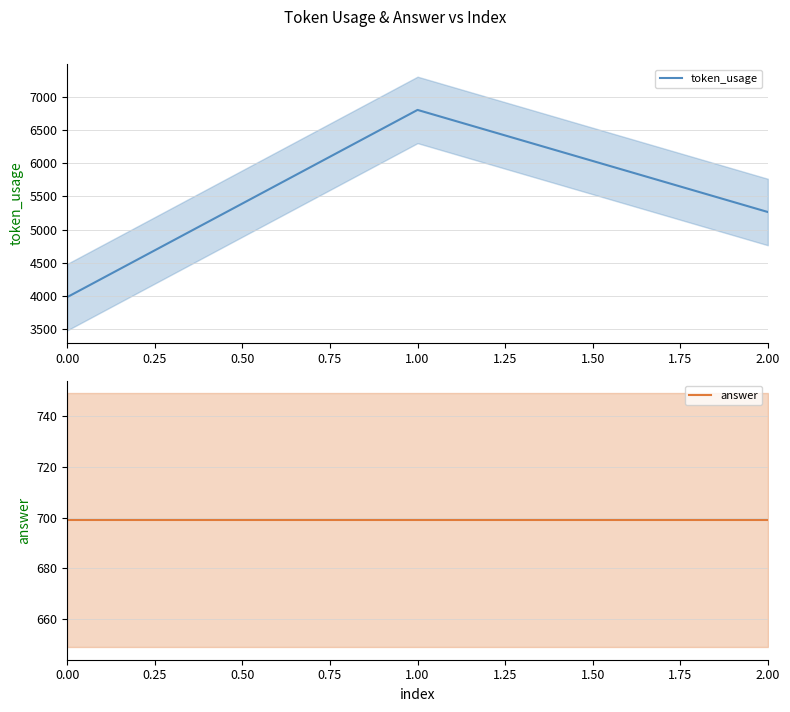

How many series are shown in this chart?

2